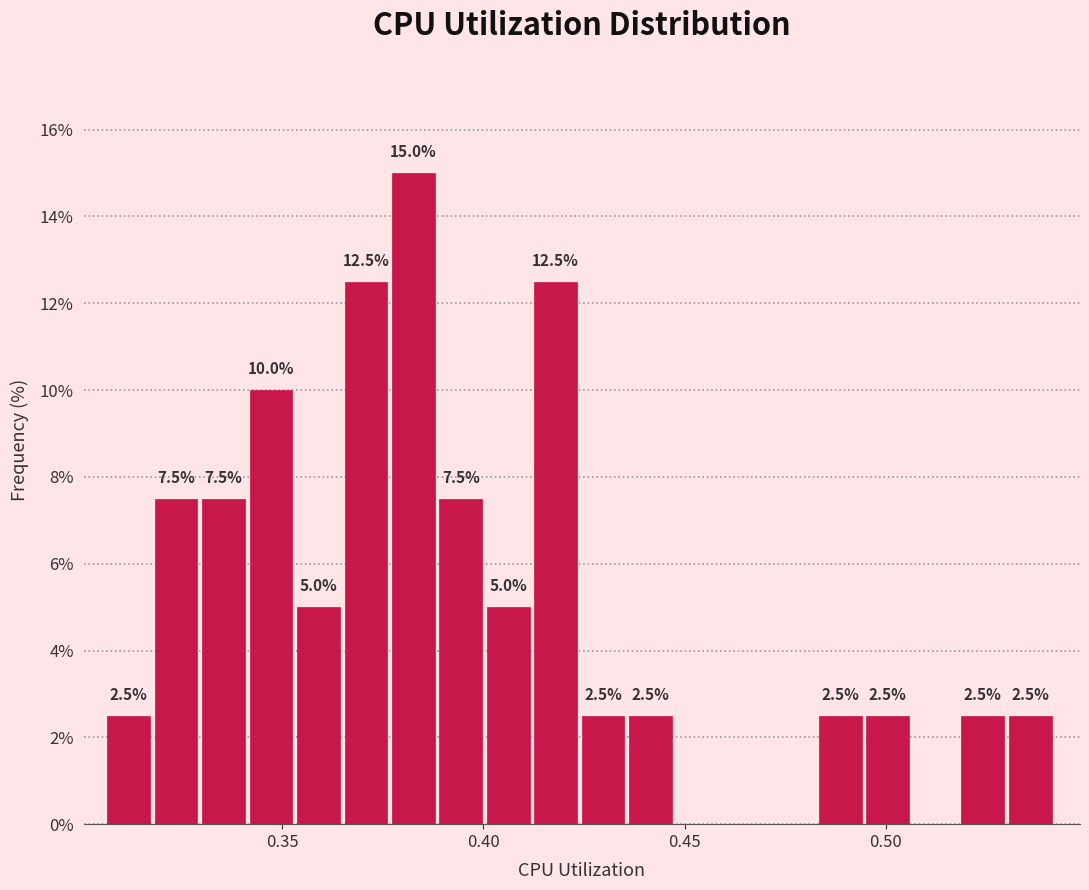

Around what value on the x-axis is the tallest bar? Give the approximate position of its centre, as read against the axis.

0.385